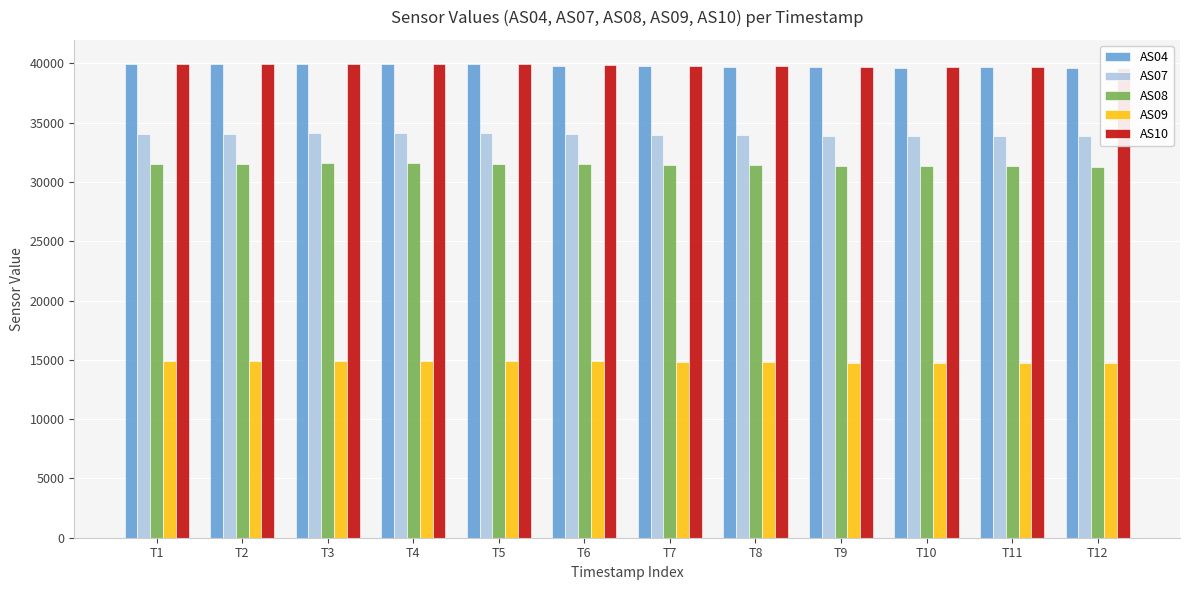

What is the maximum value for AS10?

39983